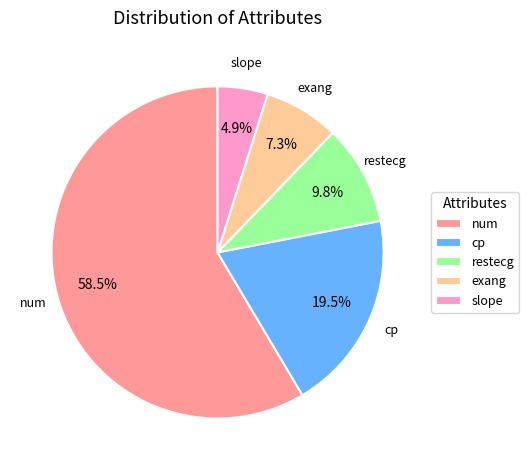

Rank the categories by value from highest to lowest.

num, cp, restecg, exang, slope